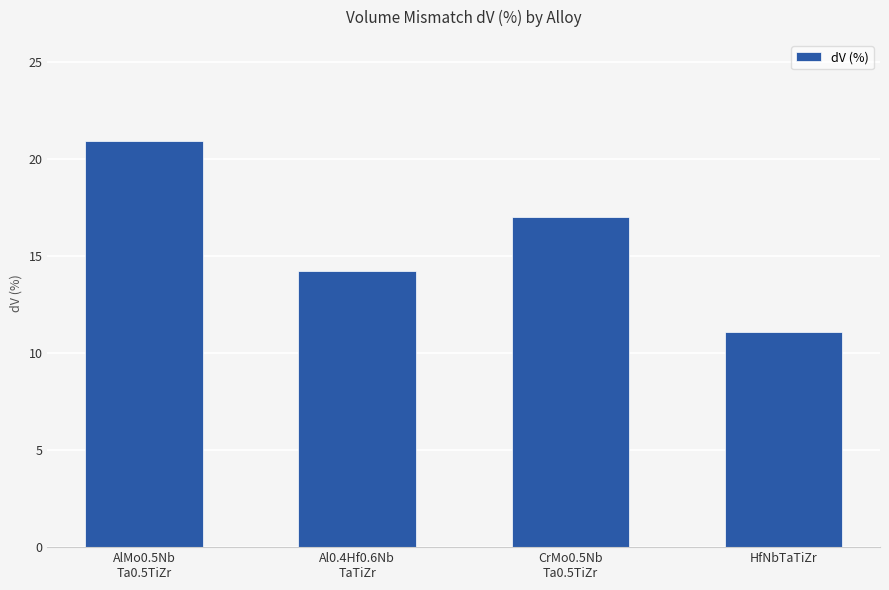

What is the smallest value displayed?

11.1